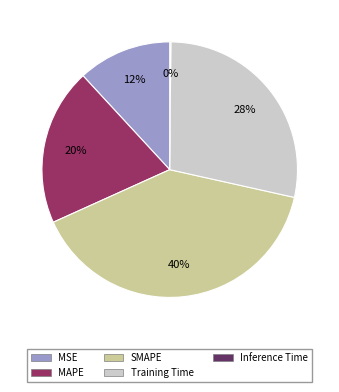

True or false: MAPE accounts for 28% of the total.

False